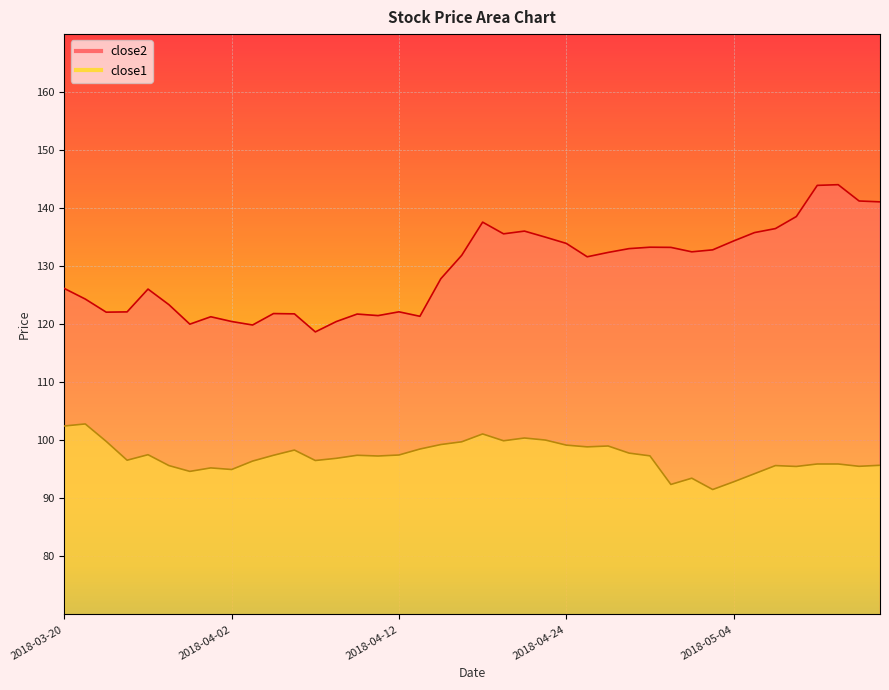

True or false: close2 and close1 cross at least once.

False